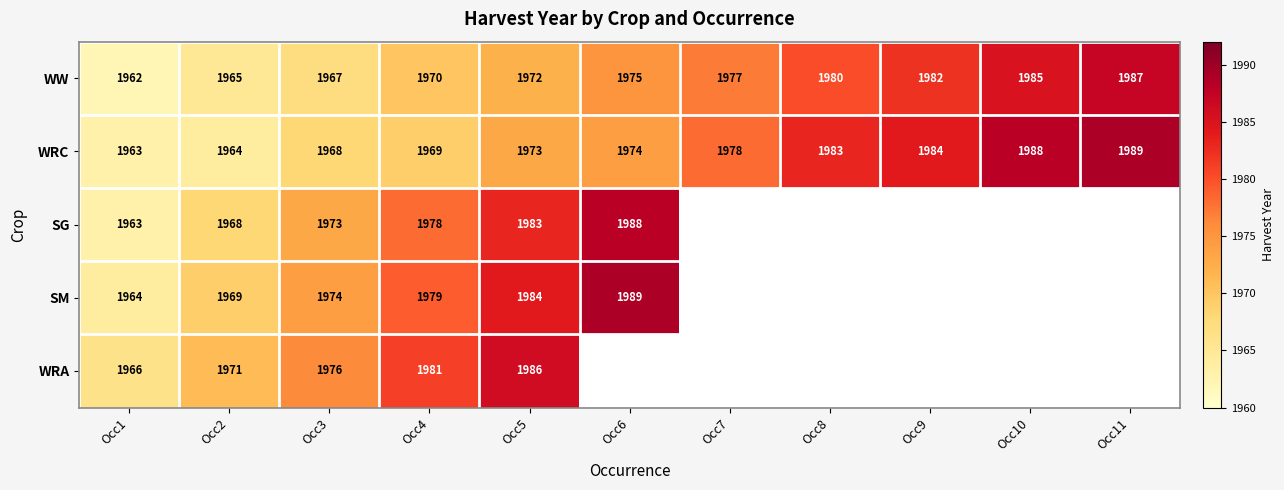

What is the maximum value shown in the chart?

1989.0